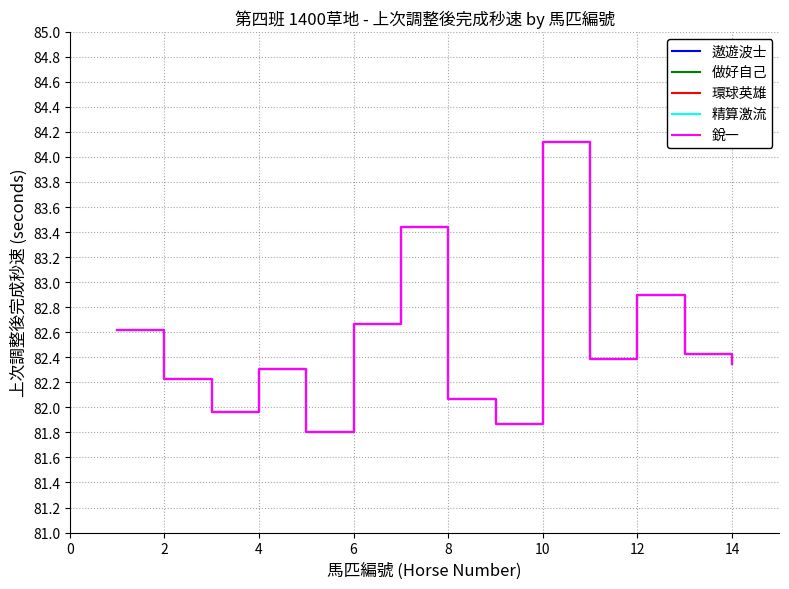

Does the chart display data point markers on the line(s)?

No